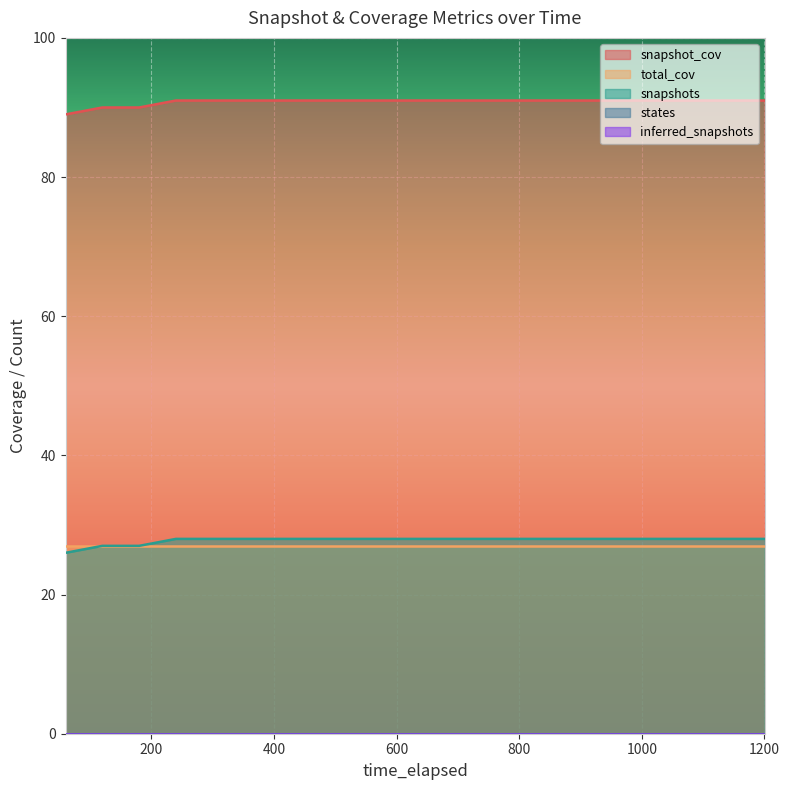

What is the maximum value shown in the chart?

91